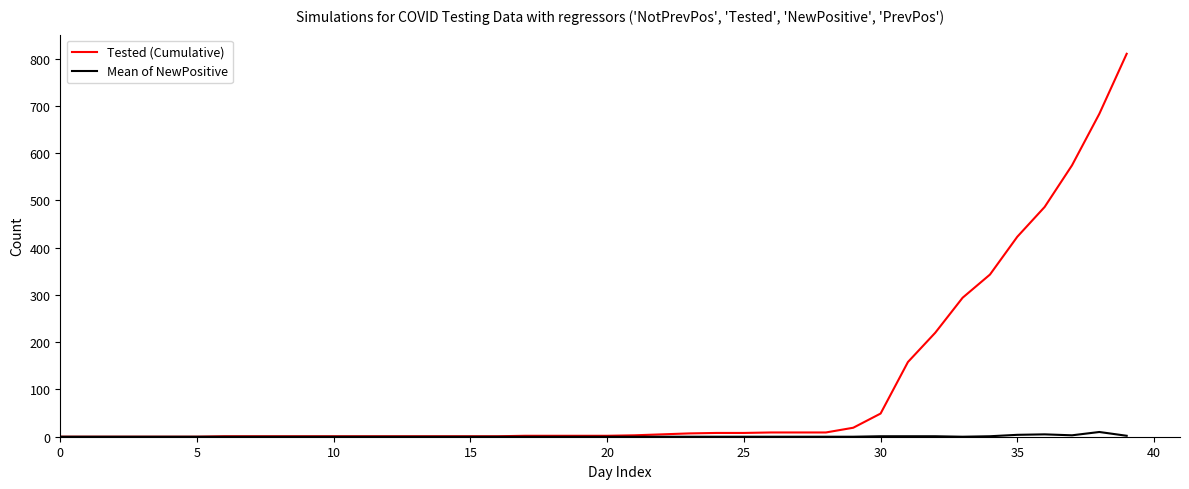

Count the number of data series in this chart.

2